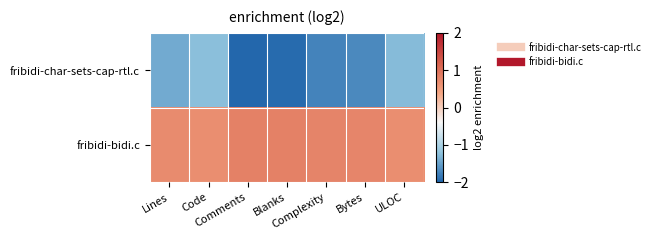

Reading left to right, list all the values displayed in this chart.

fribidi-char-sets-cap-rtl.c: Lines=-1.4	Code=-1.2	Comments=-2.0	Blanks=-1.9	Complexity=-1.7	Bytes=-1.7	ULOC=-1.3
fribidi-bidi.c: Lines=0.7	Code=0.7	Comments=0.8	Blanks=0.8	Complexity=0.8	Bytes=0.8	ULOC=0.7